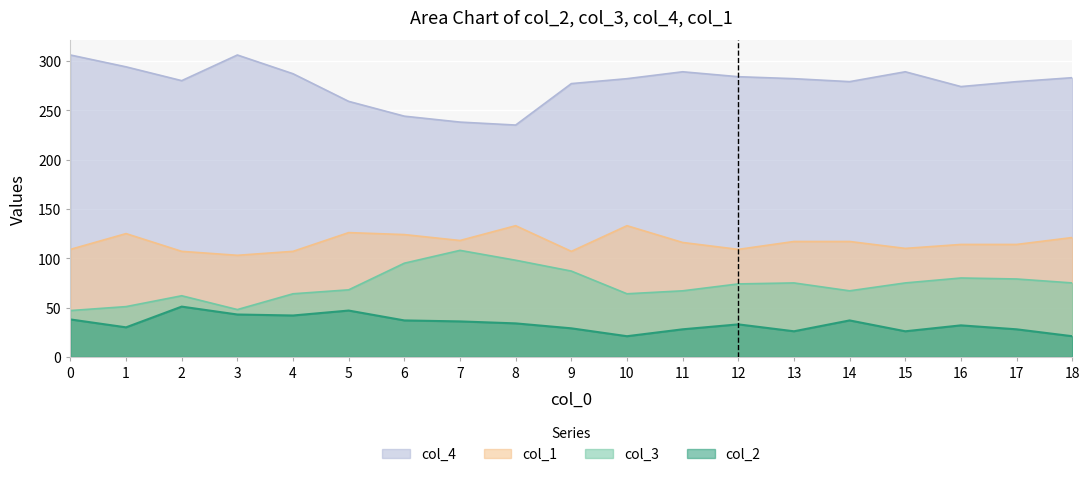

Where is the first local minimum for col_3?

3